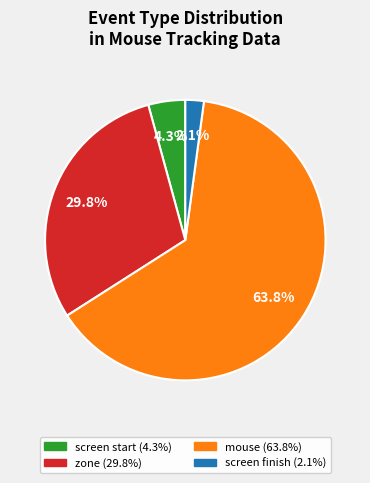

Is there a majority slice in this chart?

Yes